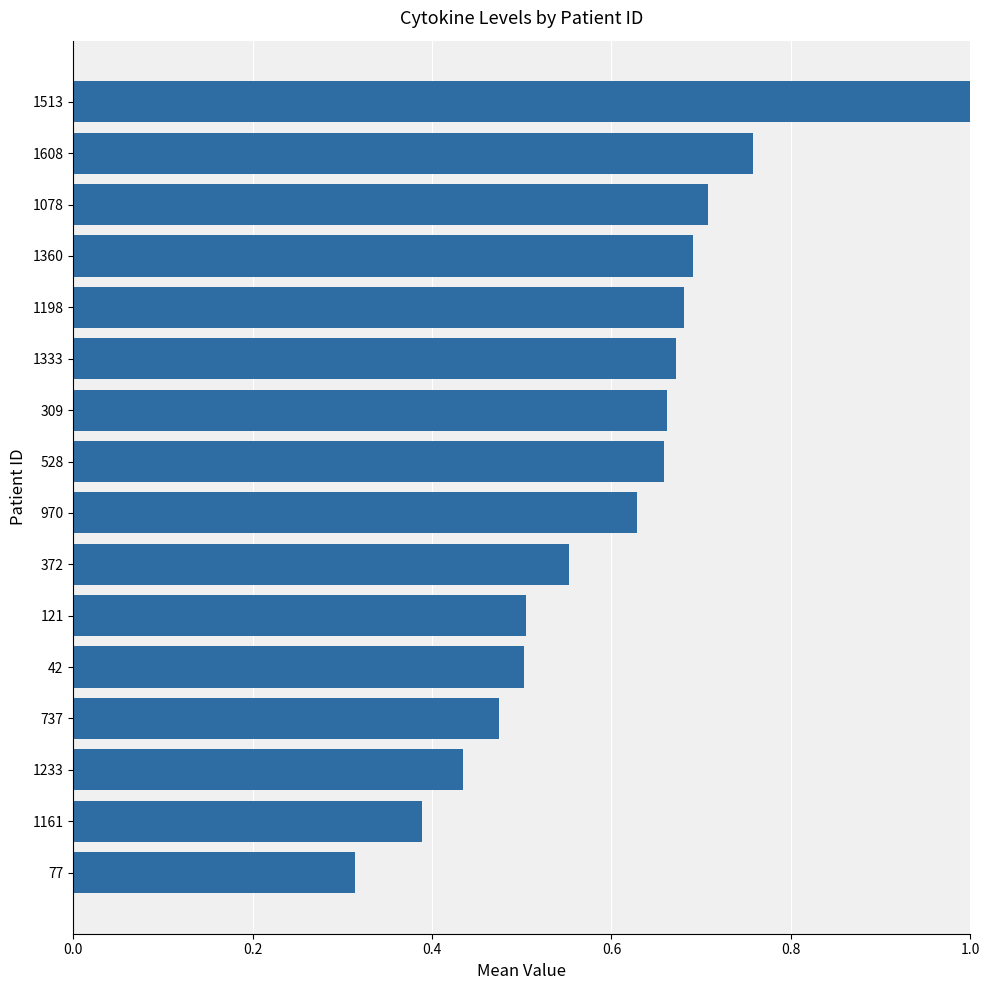

Between 528 and 1608, which is larger?

1608